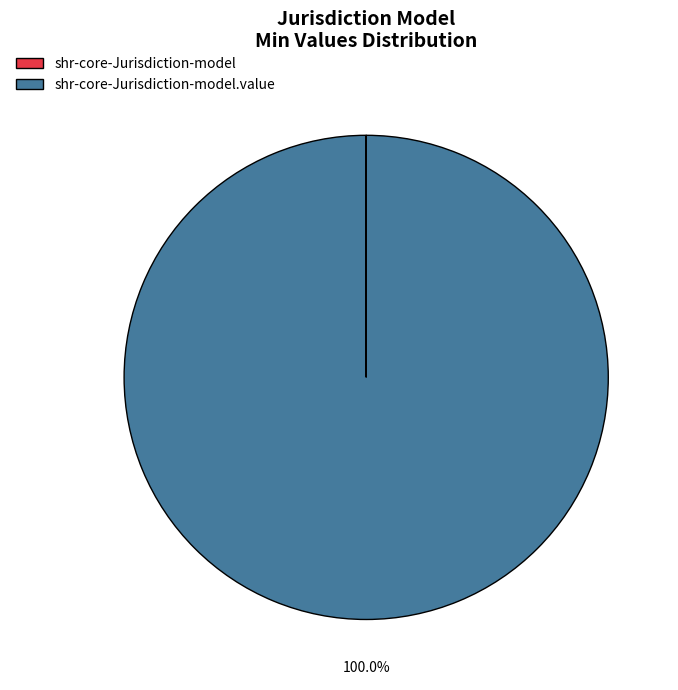

Is there any slice that represents more than half of the pie?

Yes